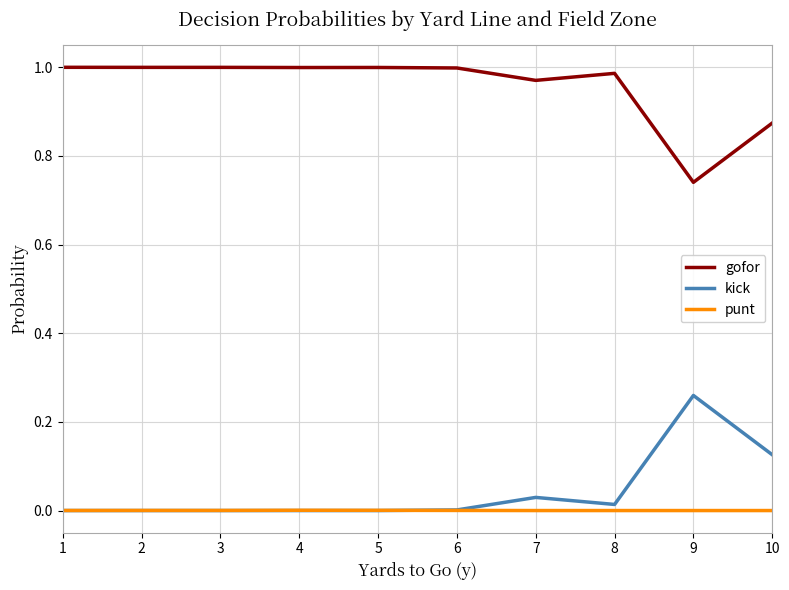

True or false: punt and gofor intersect in this chart.

False